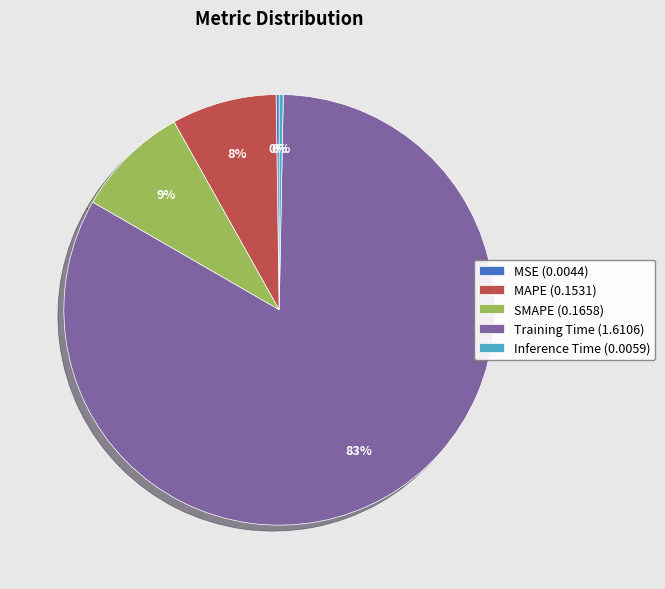

Which slice represents more than half of the pie?

Training Time